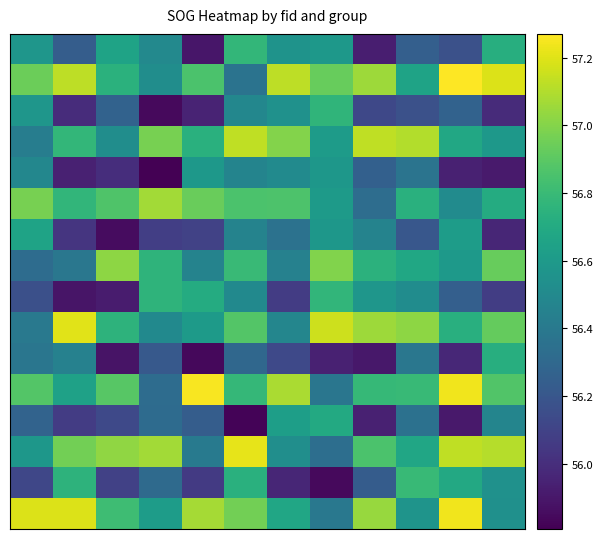

What is the smallest value displayed?

55.8